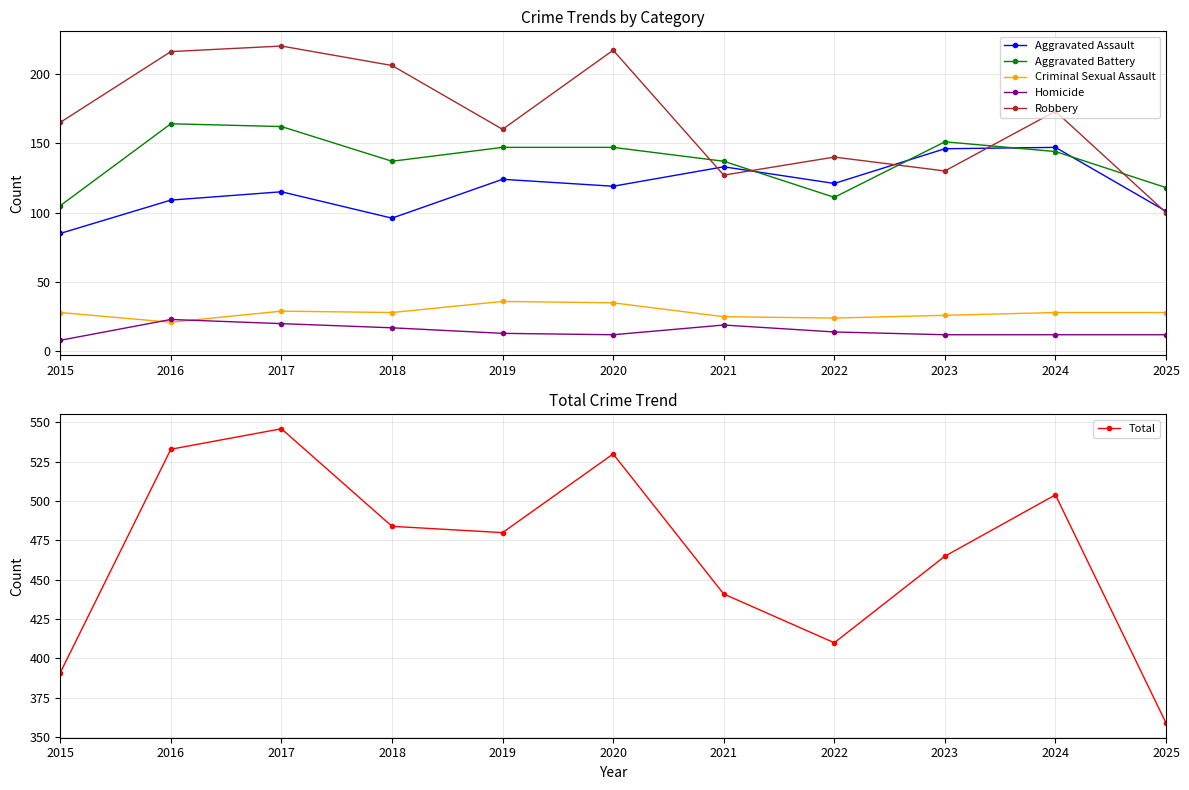

Where is the first local maximum for Robbery?

2017